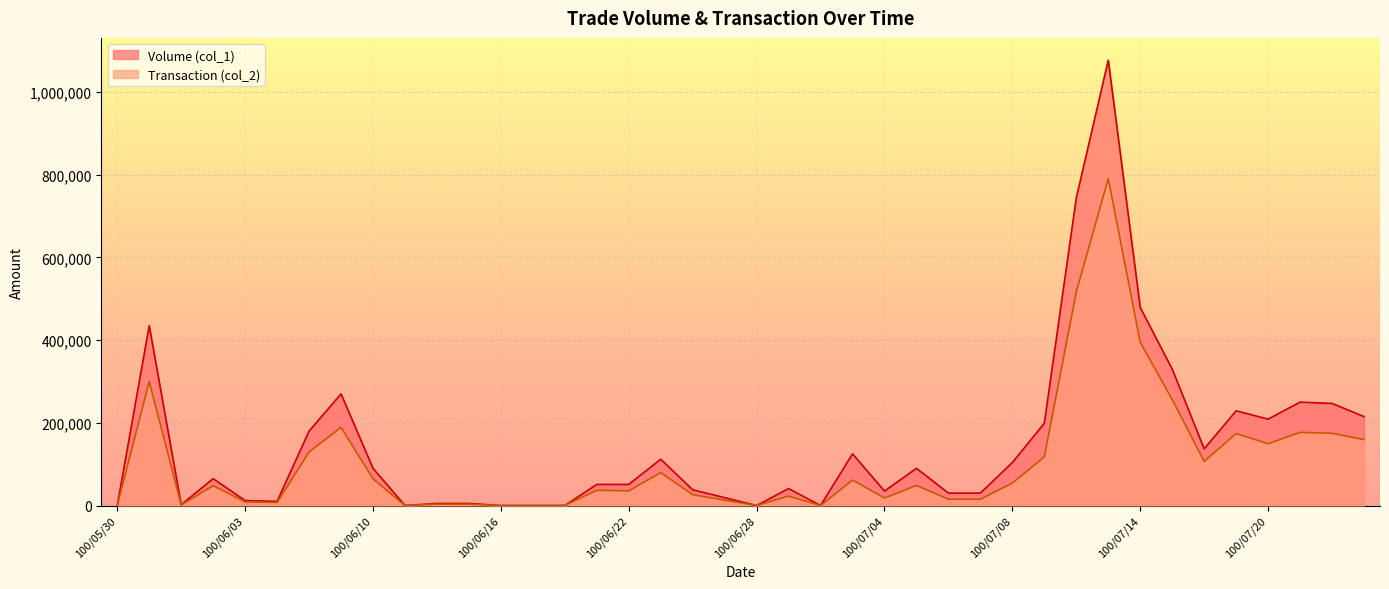

At which label does Volume (col_1) reach its peak?

100/07/13